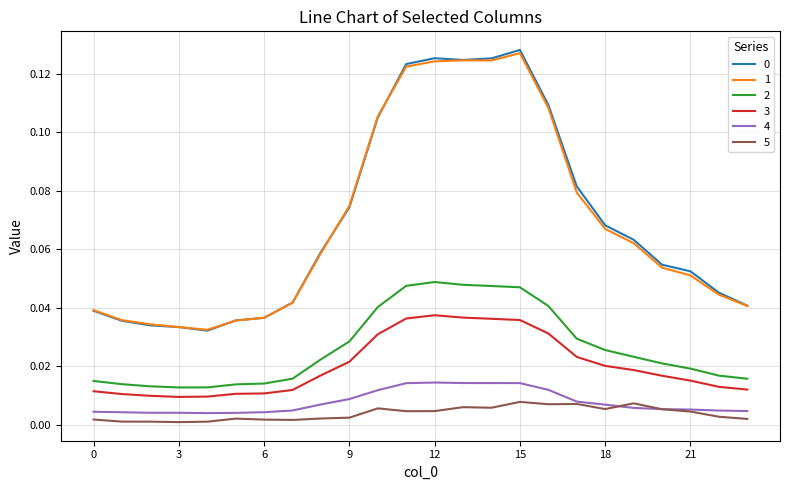

True or false: 2 and 3 intersect in this chart.

False